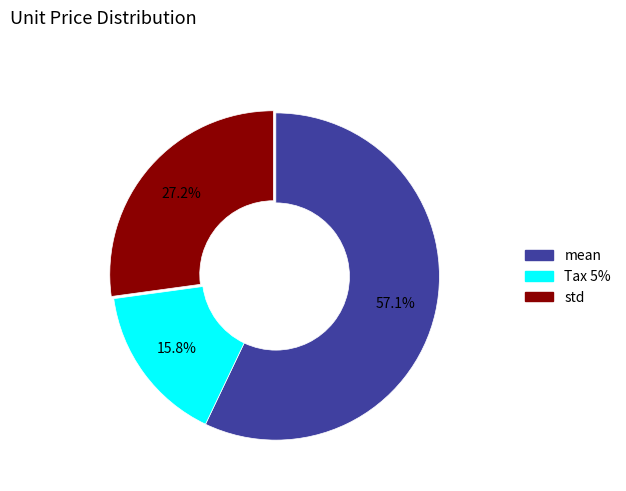

To the nearest percent, what is the combined percentage of mean and std?

84%